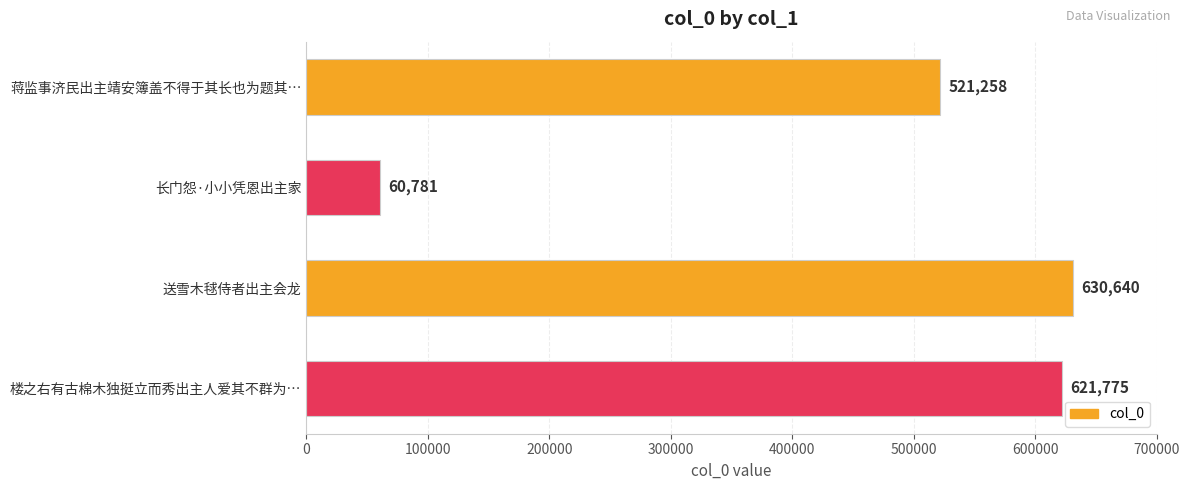

Rank the categories by value from lowest to highest.

长门怨·小小凭恩出主家, 蒋监事济民出主靖安簿盖不得于其长也为题其…, 楼之右有古棉木独挺立而秀出主人爱其不群为…, 送雪木毬侍者出主会龙